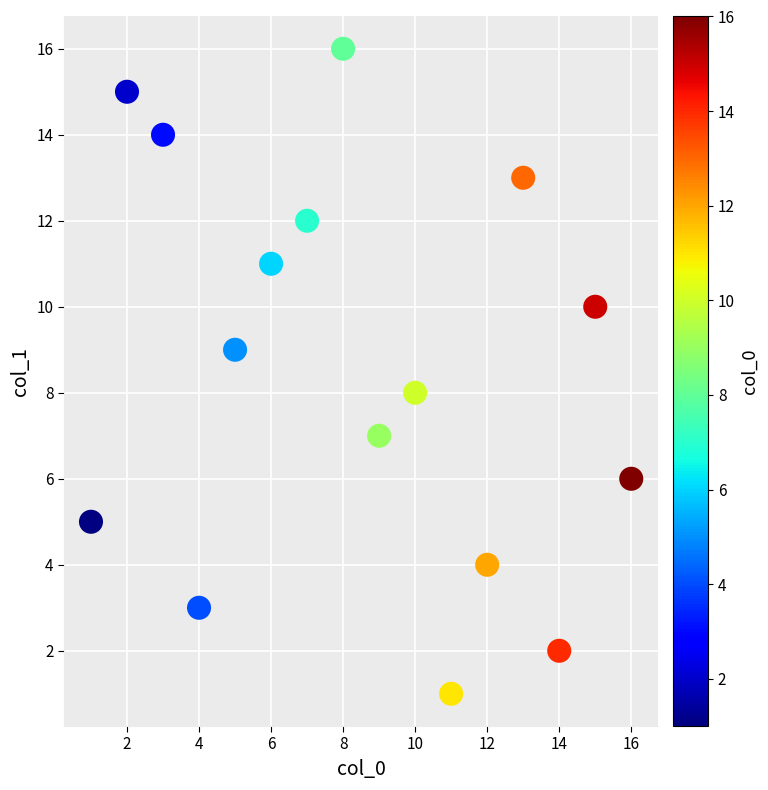

What is the range of Y values (max minus min)?

15